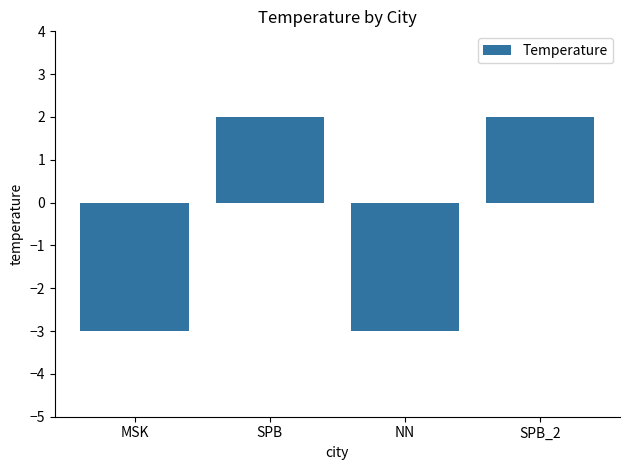

What is the smallest value displayed?

-3